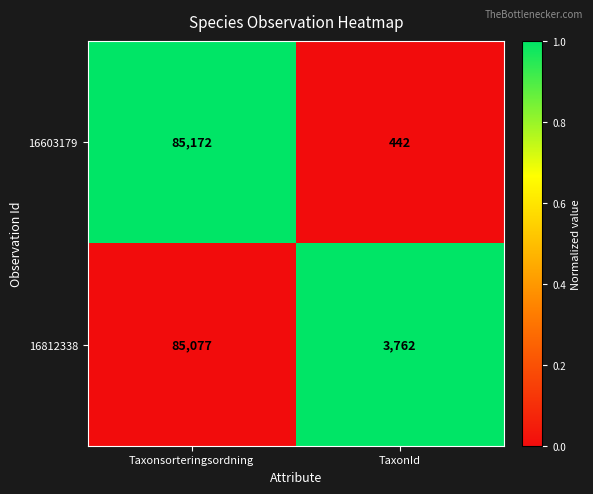

What is the approximate value of 16603179 at Taxonsorteringsordning, to the nearest 10?

85170